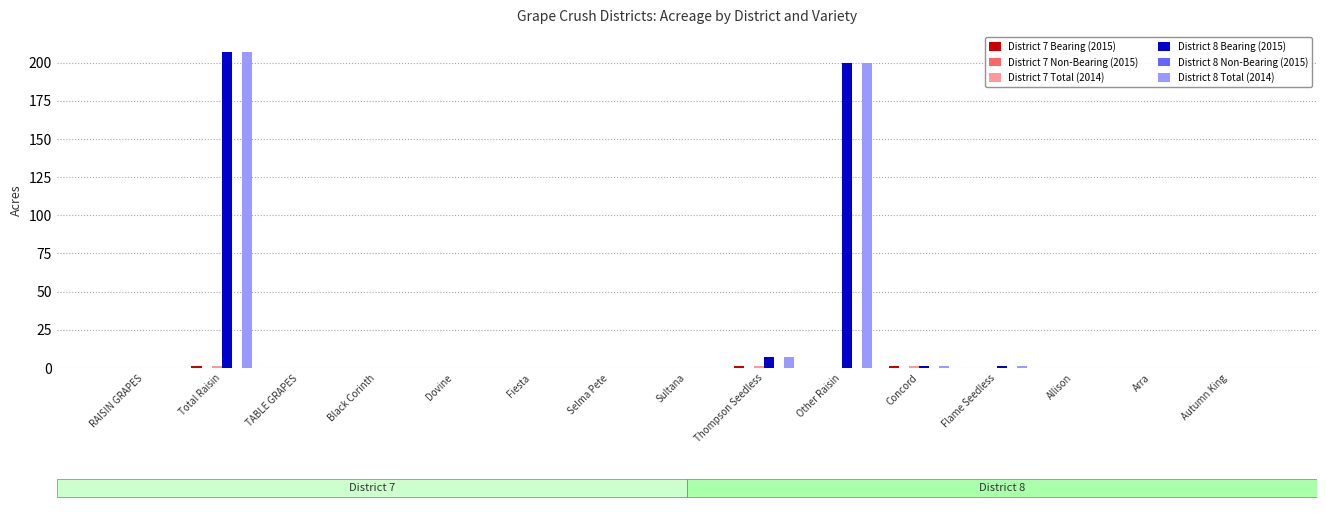

What position from the left is Dovine?

5